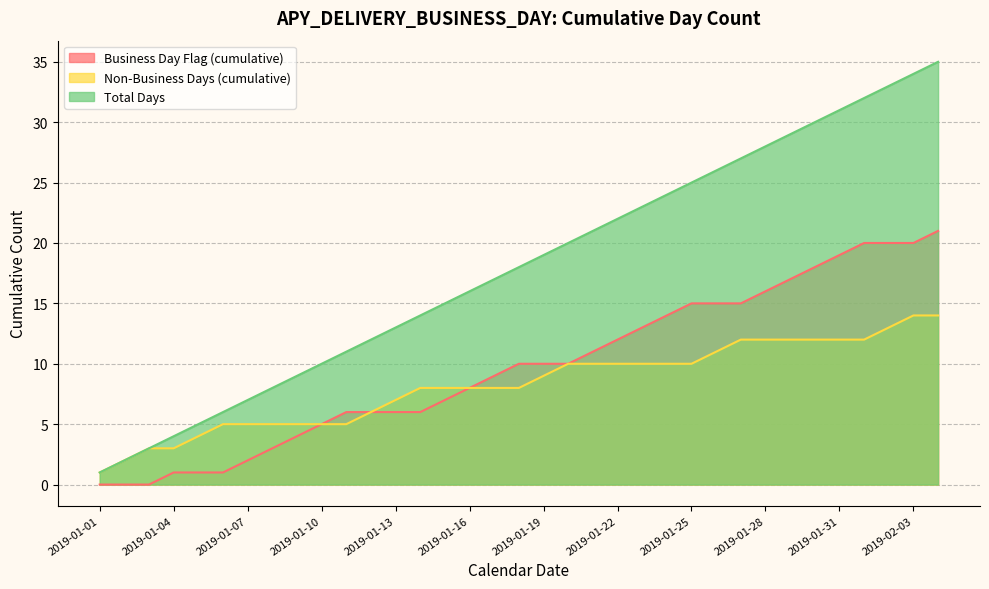

True or false: Non-Business Days (cumulative) and Total Days intersect in this chart.

False